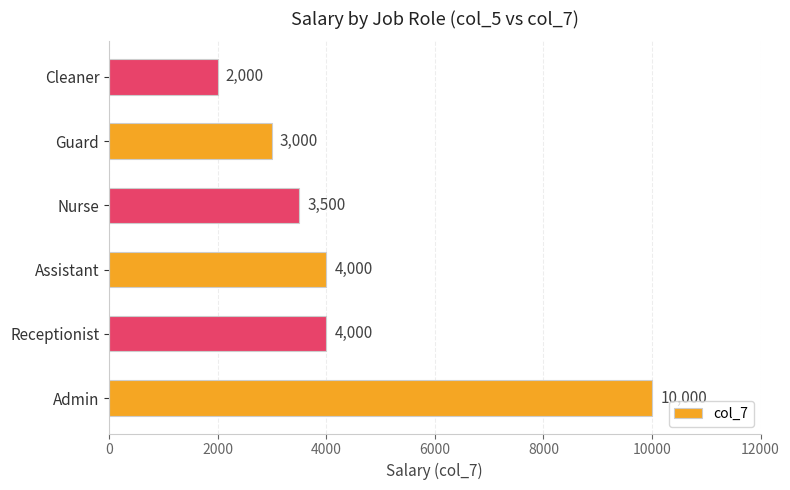

The chart shows a value of 602 at Guard. True or false?

False